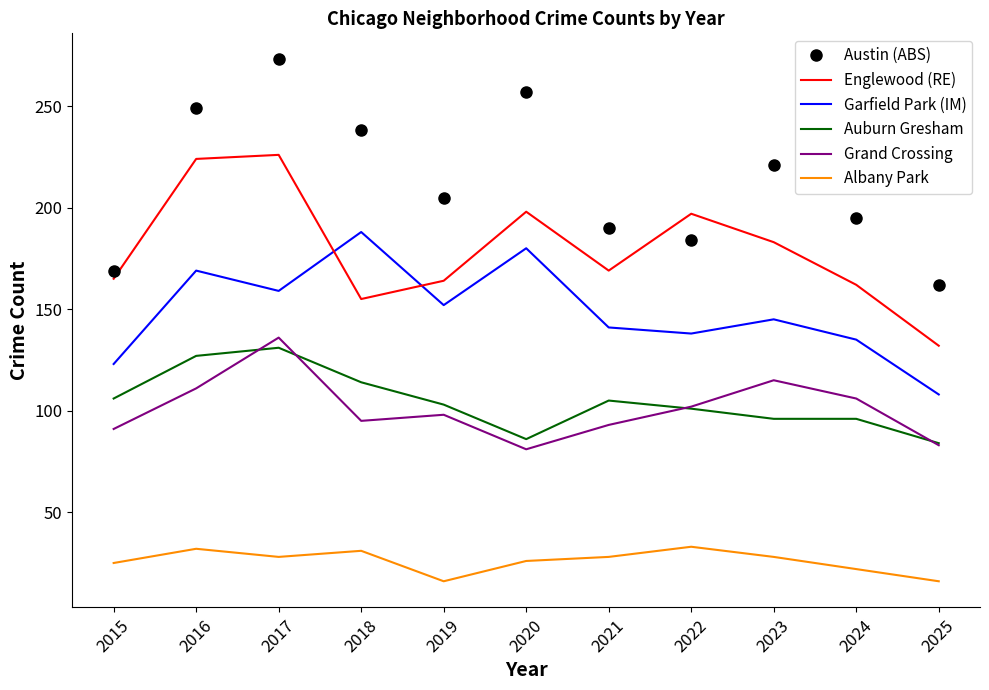

Rank the series at 2018 from highest to lowest value.

Austin (ABS), Garfield Park (IM), Englewood (RE), Auburn Gresham, Grand Crossing, Albany Park